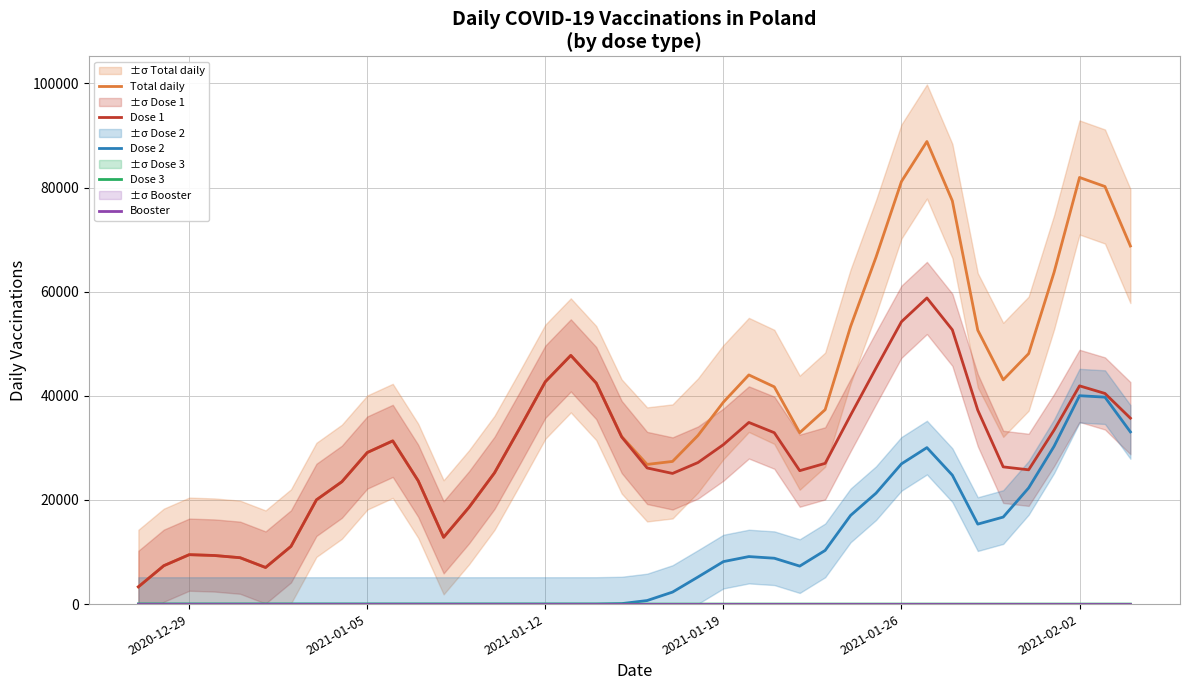

Which series has the largest range (max minus min)?

Total daily